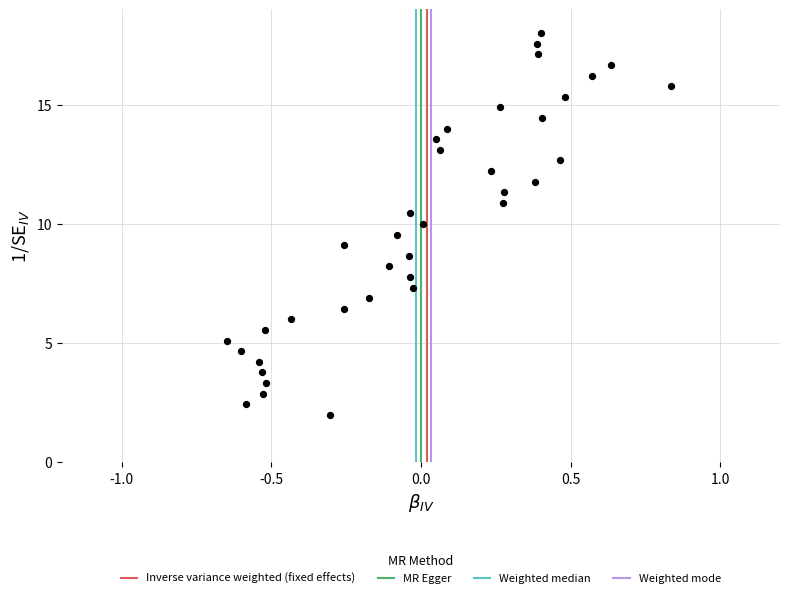

What is the range of X values (max minus min)?

1.5